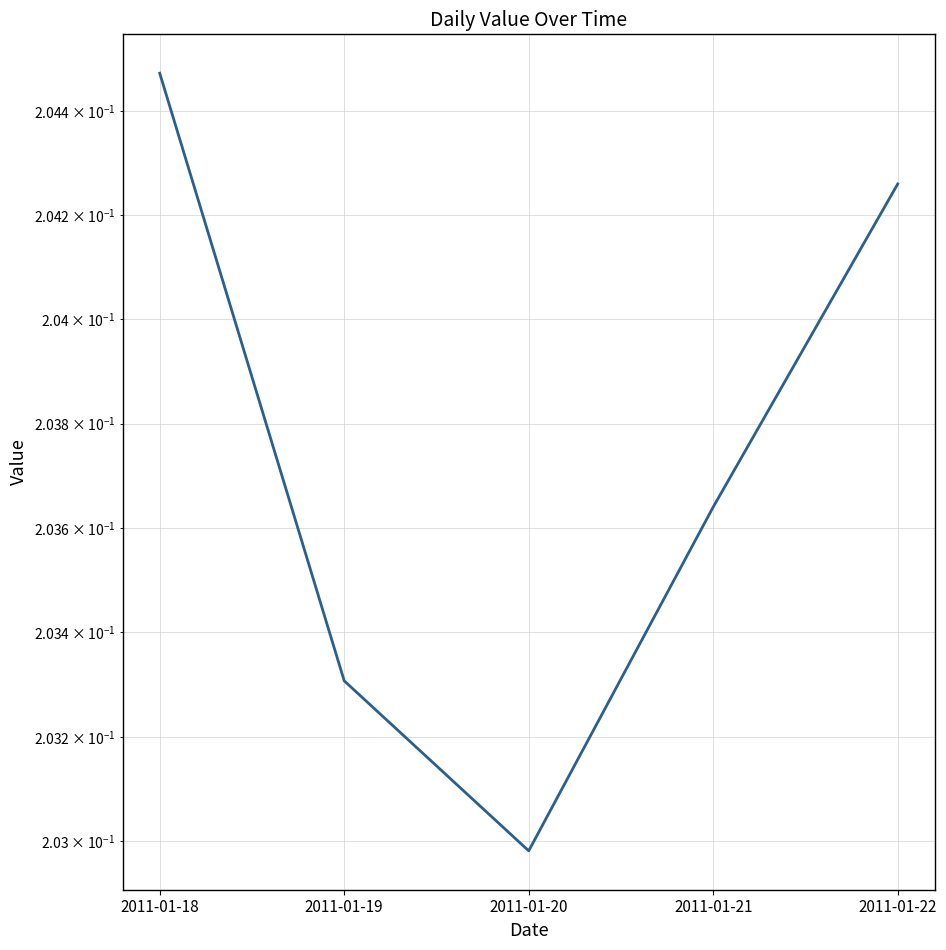

What is the minimum value shown in the chart?

0.2